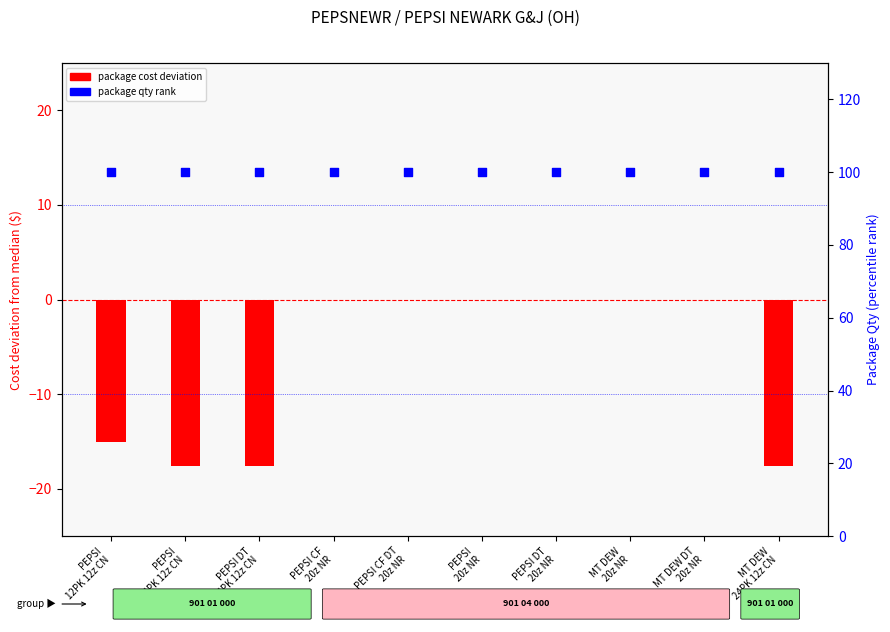

Is the value of package qty rank at MT DEW
20z NR greater than the value of cost deviation from median at MT DEW
24PK 12z CN?

Yes